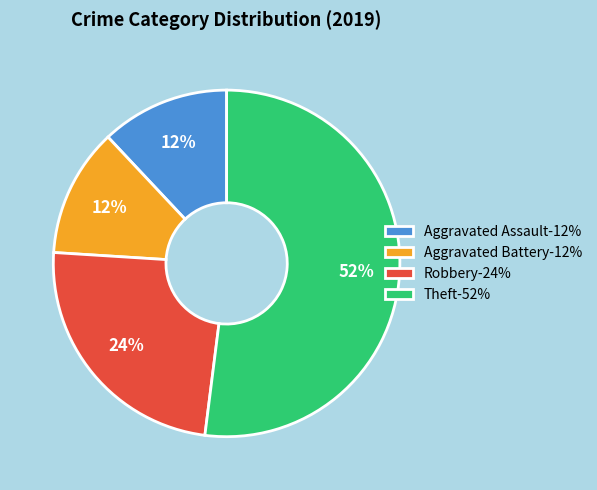

True or false: Aggravated Battery accounts for 1% of the total.

False